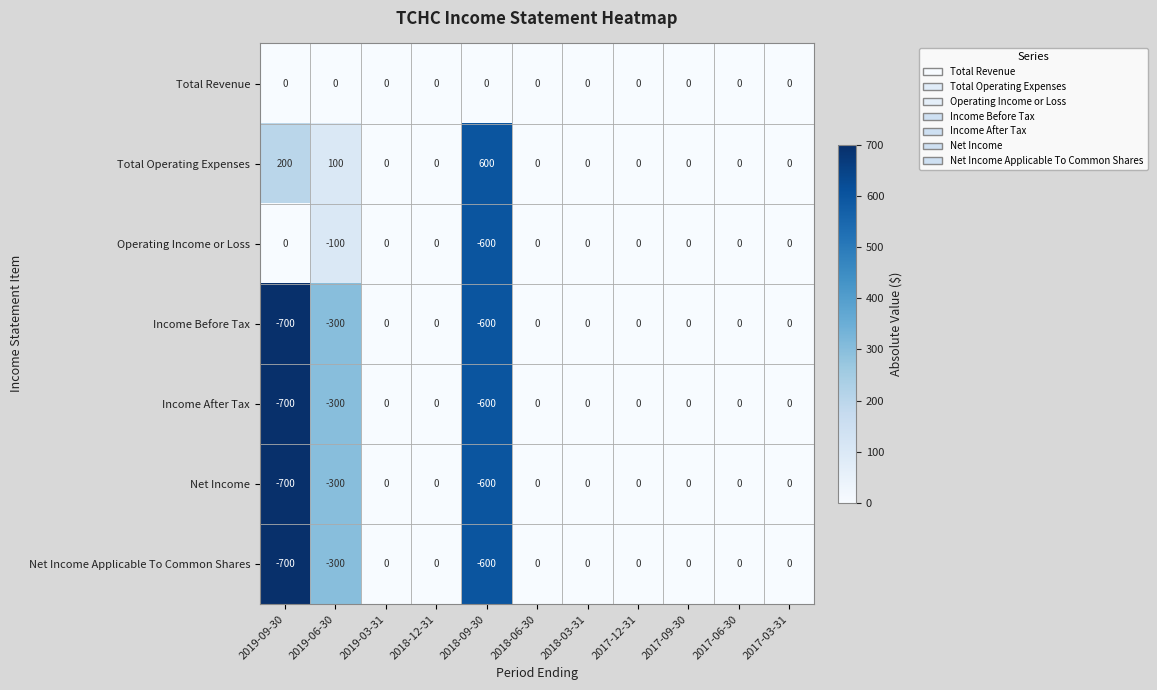

What is the lowest value of the Income Before Tax series?

-700